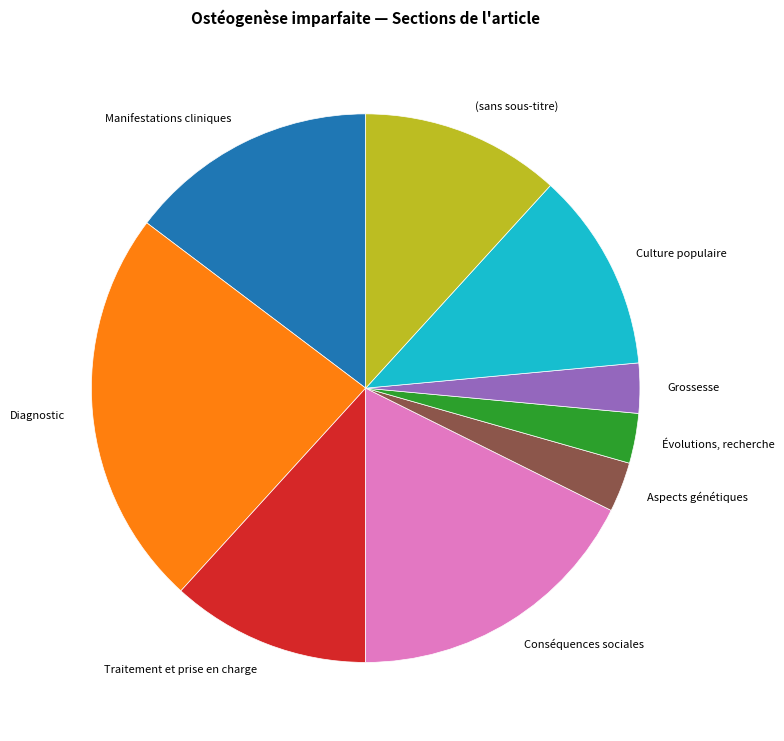

What is the largest slice in the pie chart?

Diagnostic